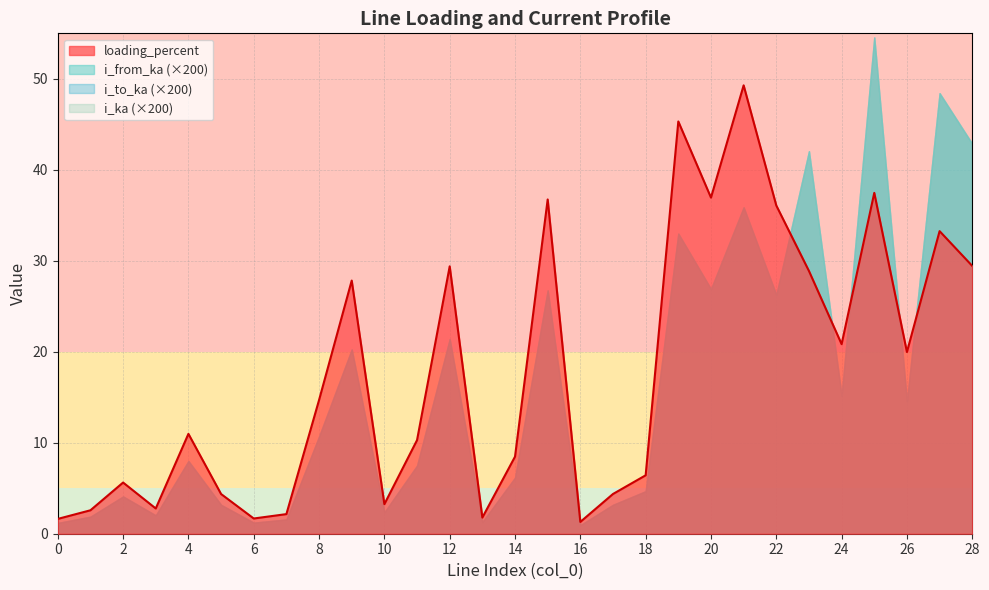

What is the total value across all series at 20?

117.6